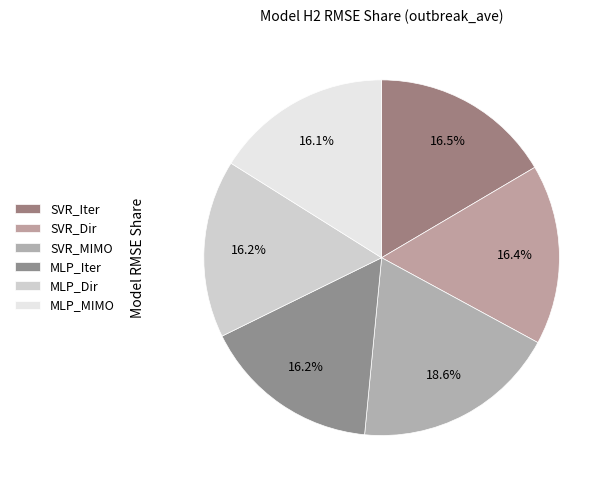

Which has a higher value, MLP_MIMO or SVR_Dir?

SVR_Dir